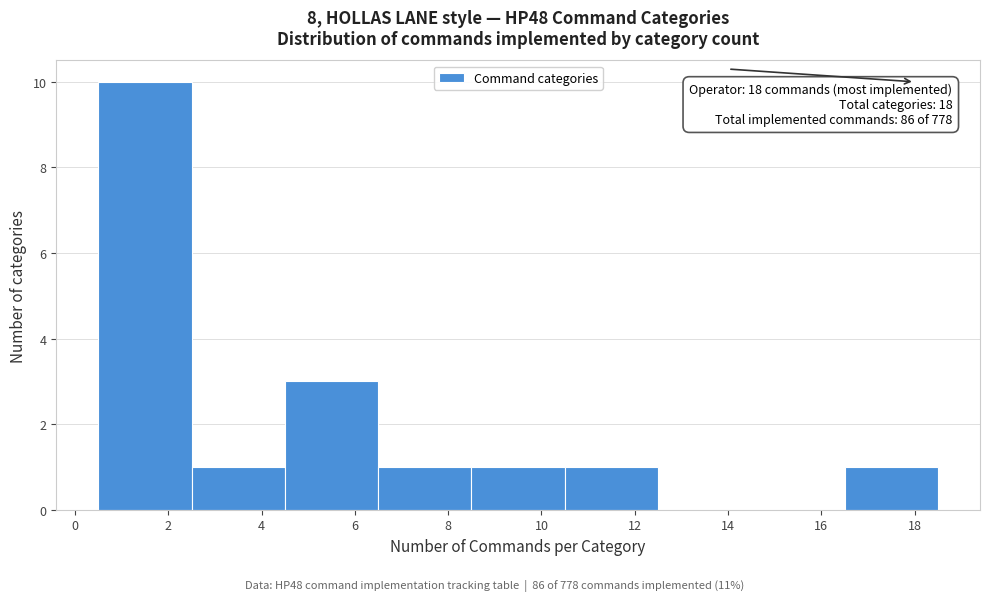

Which range on the x-axis has the tallest bar?

0.5 to 2.5